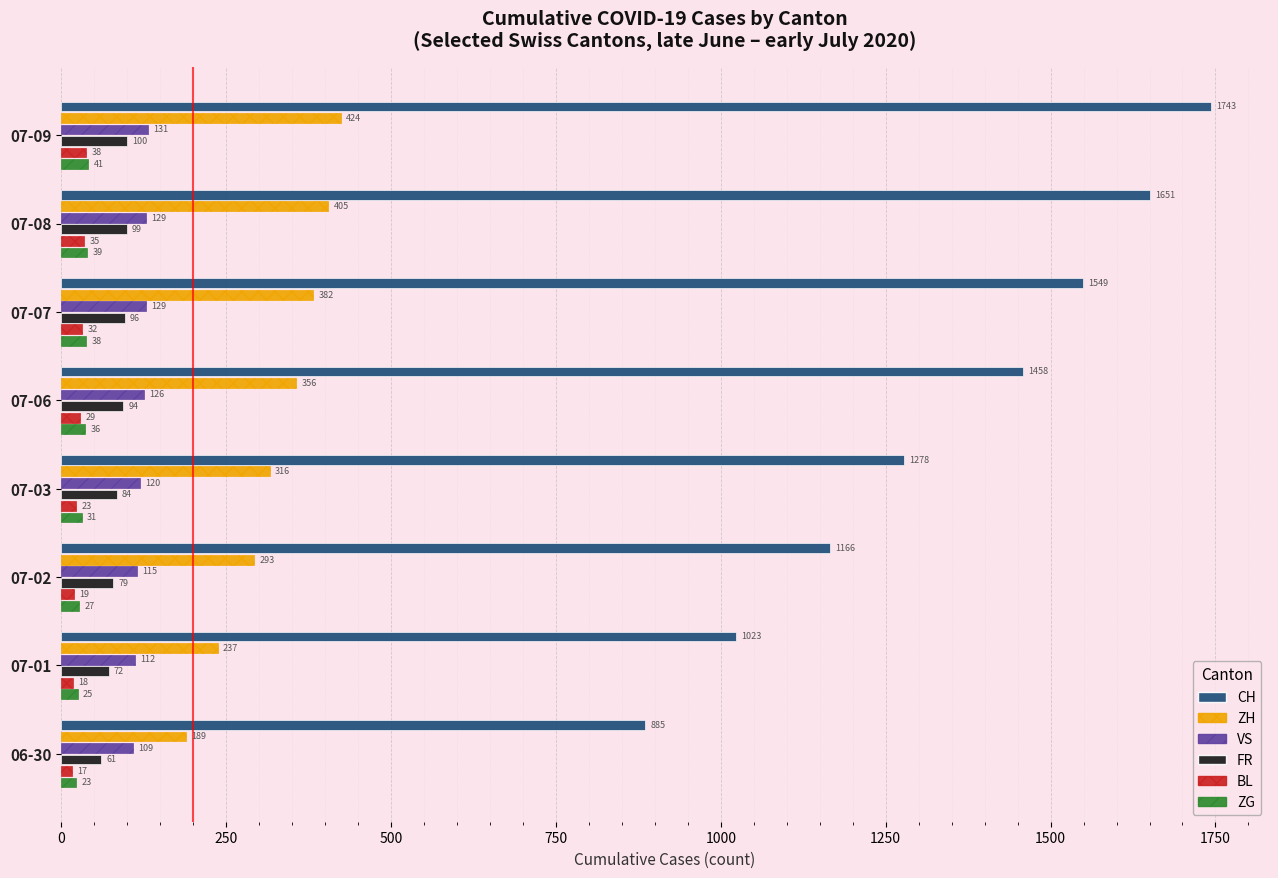

Read the ZH value at 07-06, to the nearest 50.

350